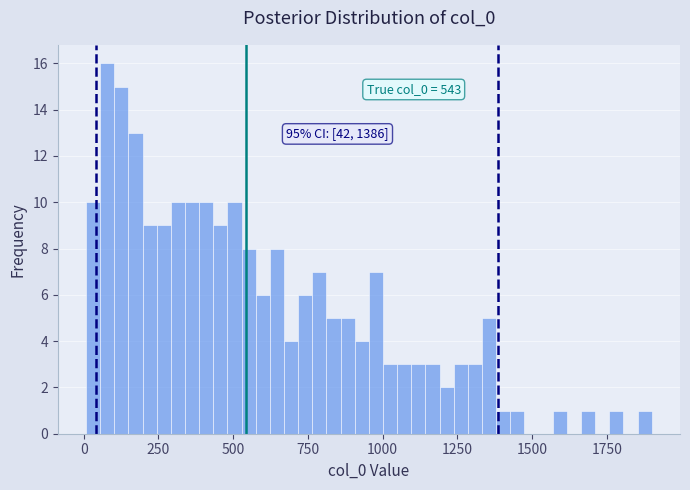

Around what value on the x-axis is the tallest bar? Give the approximate position of its centre, as read against the axis.

100